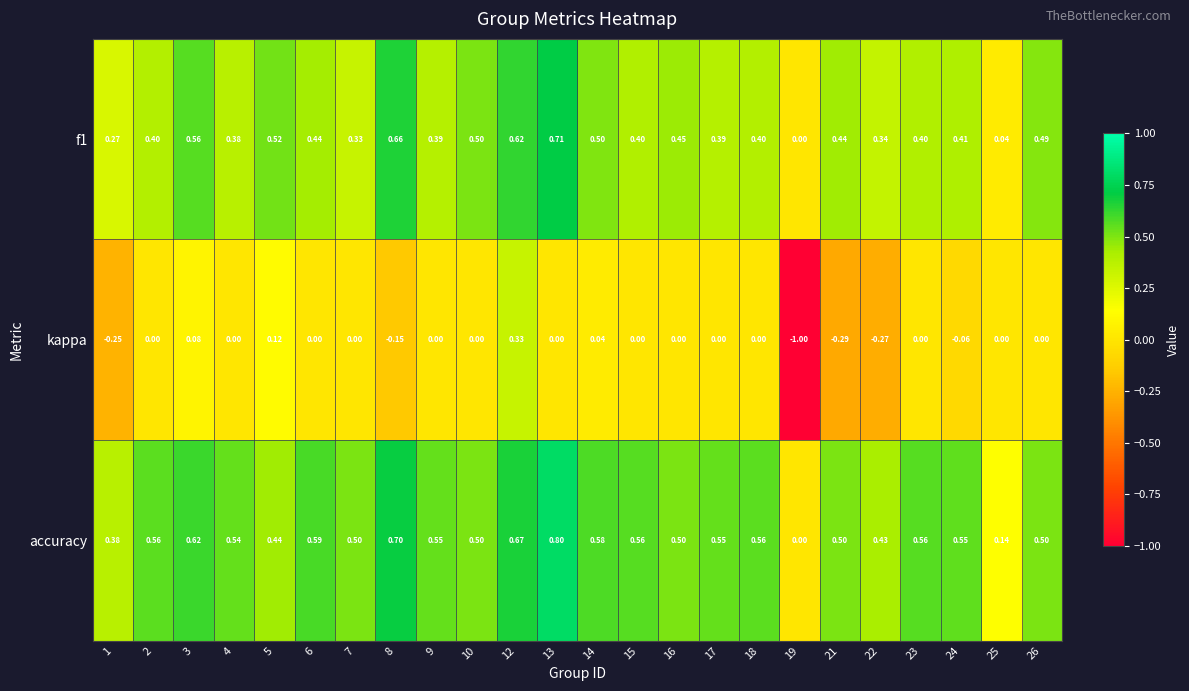

Between 14 and 24, which series saw the biggest shift?

kappa